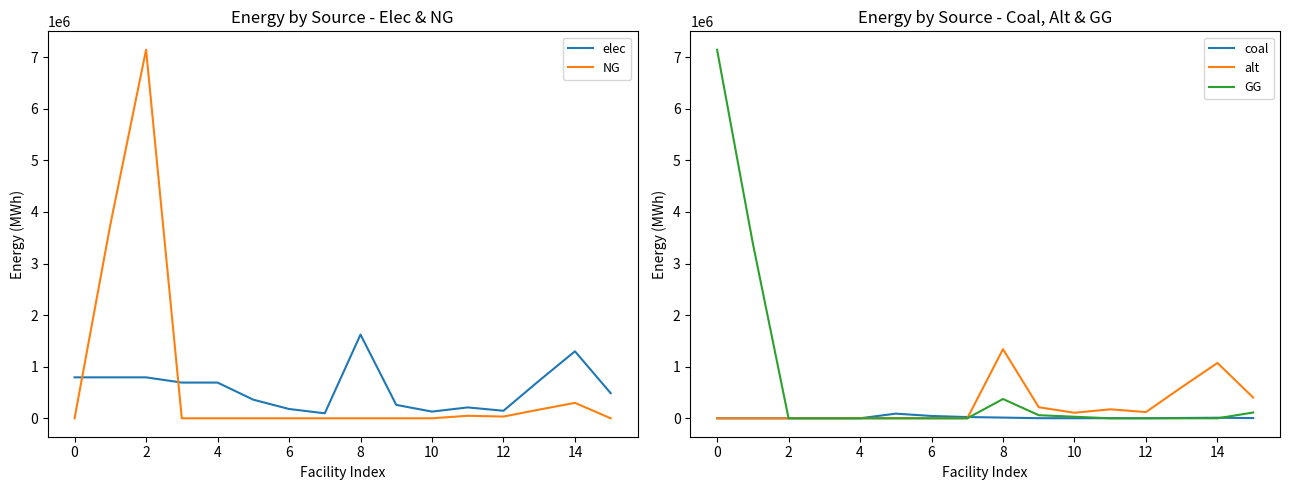

True or false: elec and NG cross at least once.

True